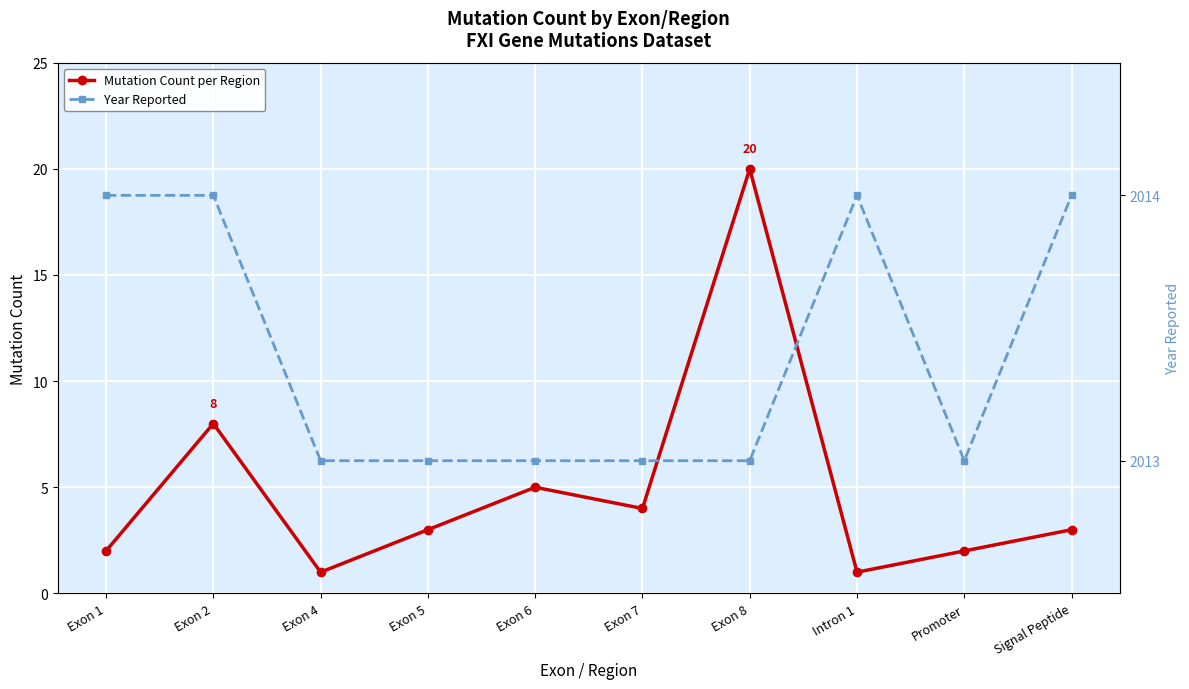

What is the difference between the second highest and second lowest values in the Mutation Count per Region series?

7